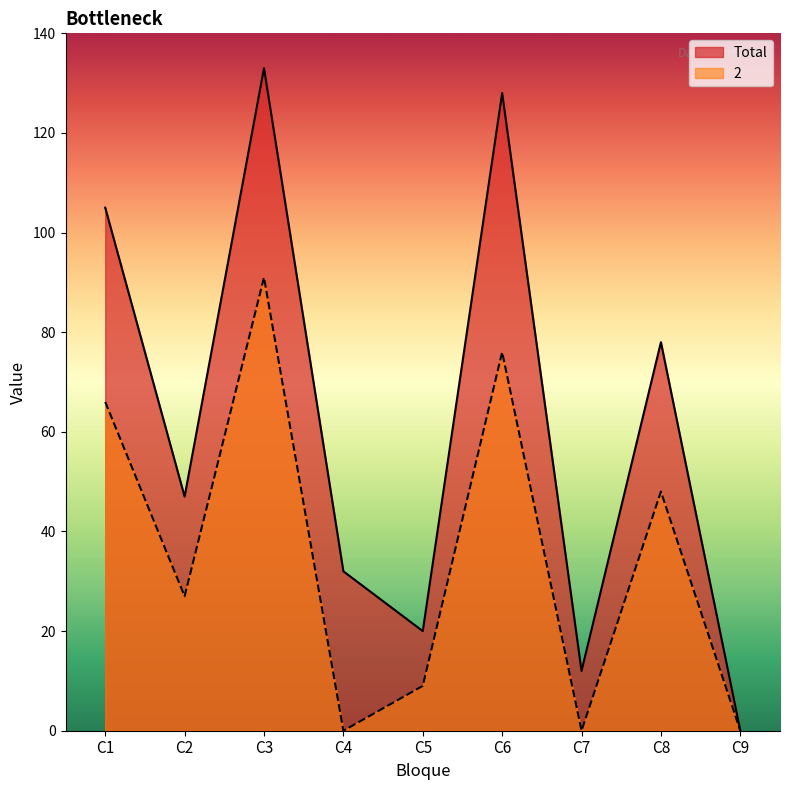

What is the average value of the Total series?

62